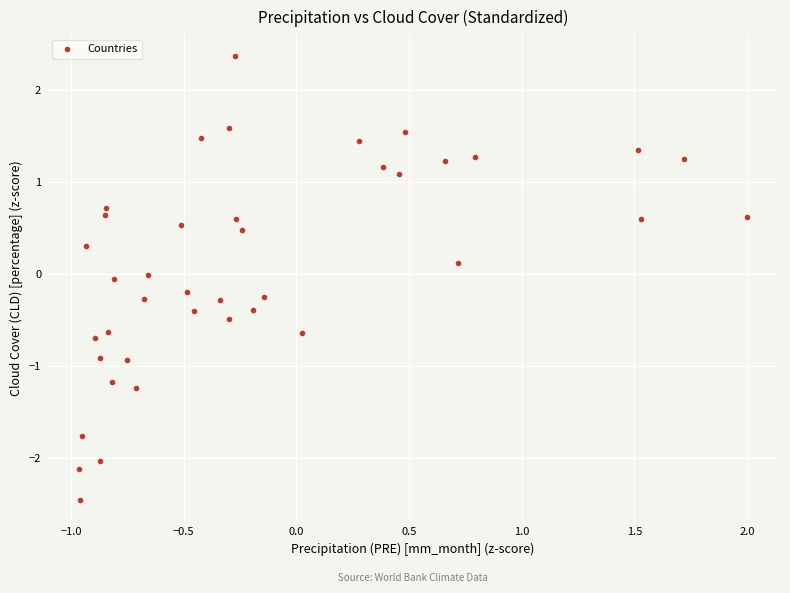

What is the range of X values (max minus min)?

3.0